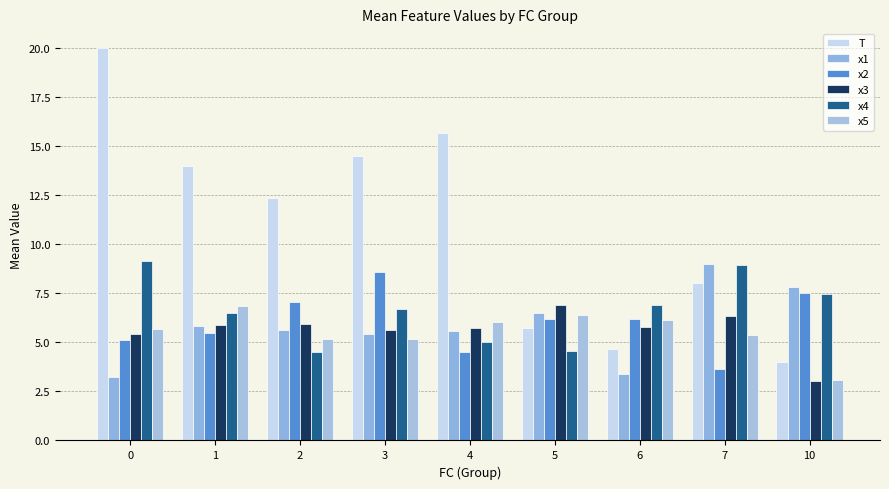

Rank the categories by x1 value from highest to lowest.

7, 10, 5, 1, 2, 4, 3, 6, 0